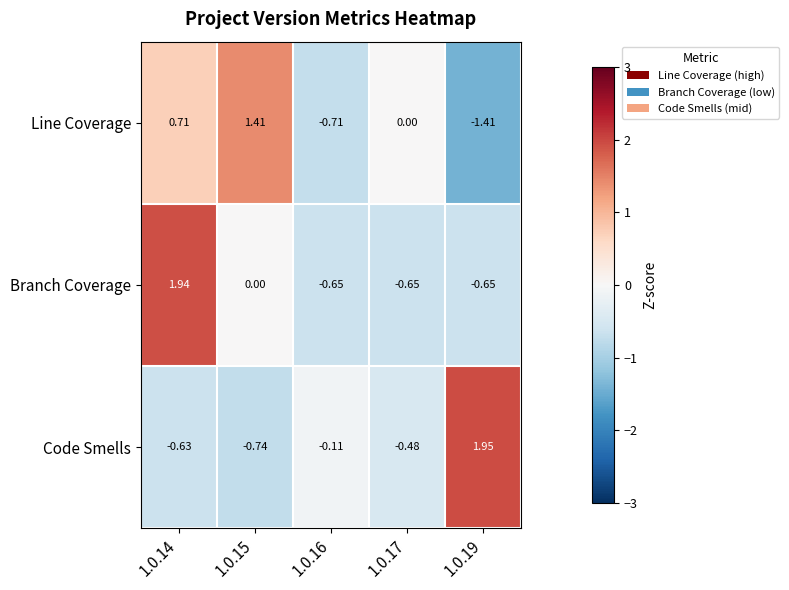

Which series has the largest total across all categories?

Line Coverage